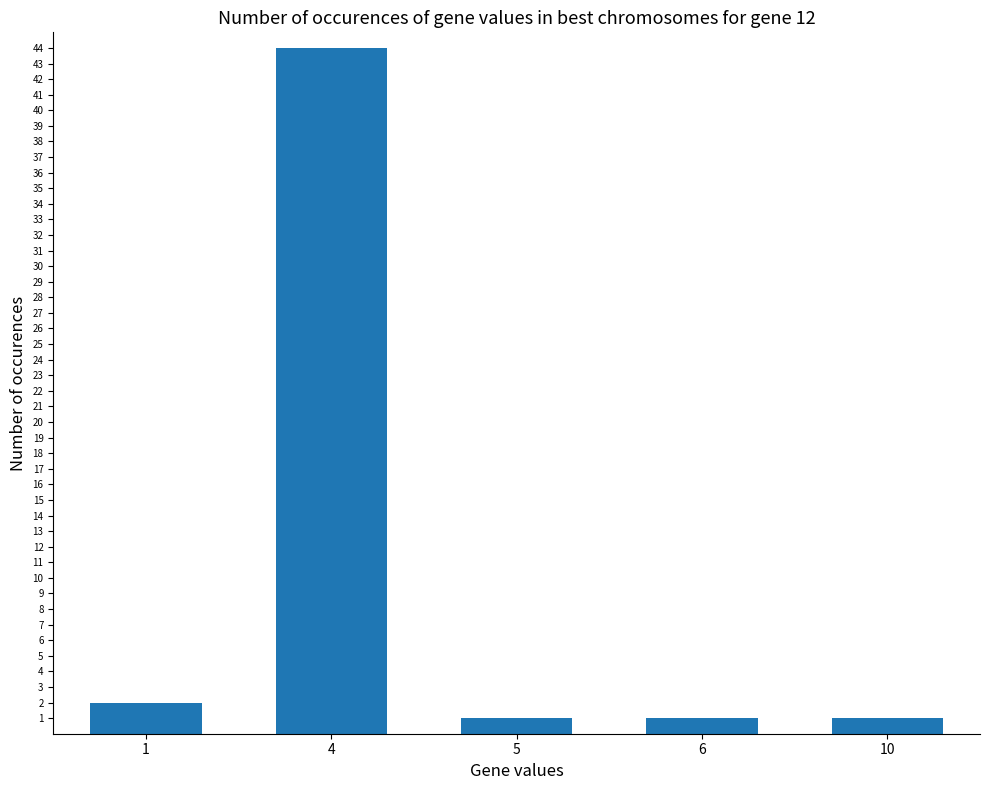

Reading right to left, list all the values displayed in this chart.

10=1	6=1	5=1	4=44	1=2